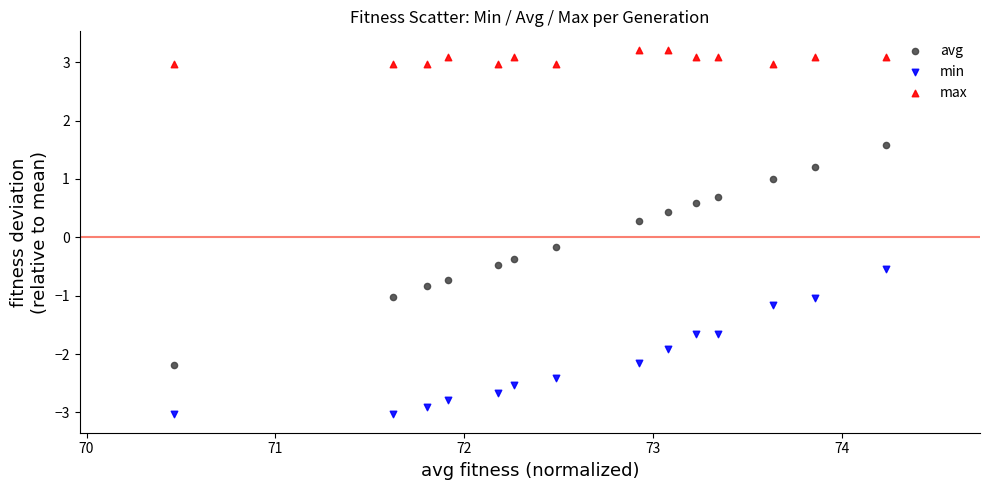

Which series contains the lowest Y value?

min